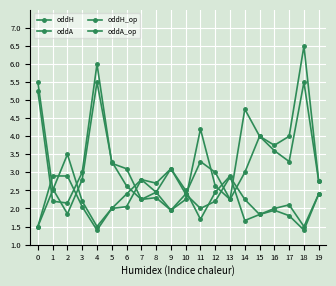

How many categories are shown in the chart?

20